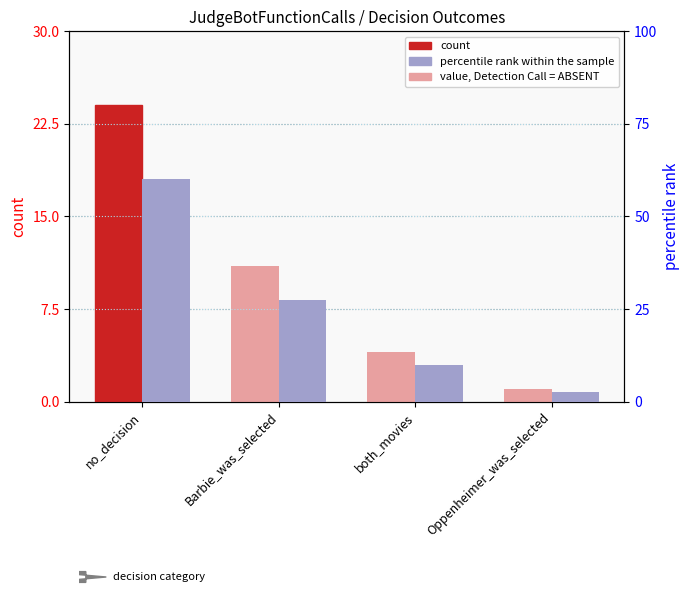

List the series in order of their overall mean, highest first.

percentile rank within the sample, count